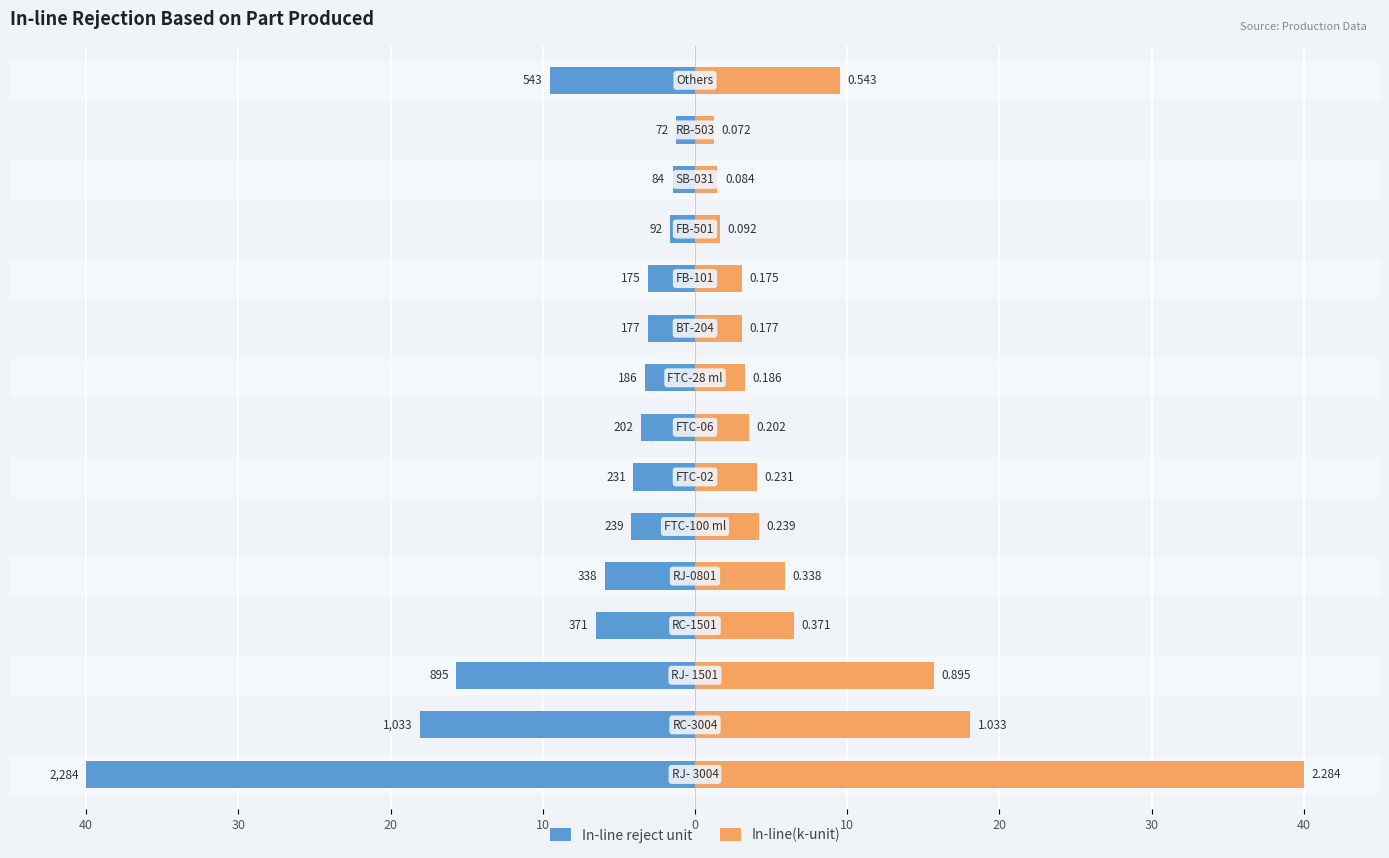

How many data points in In-line(k-unit) are above 4?

8